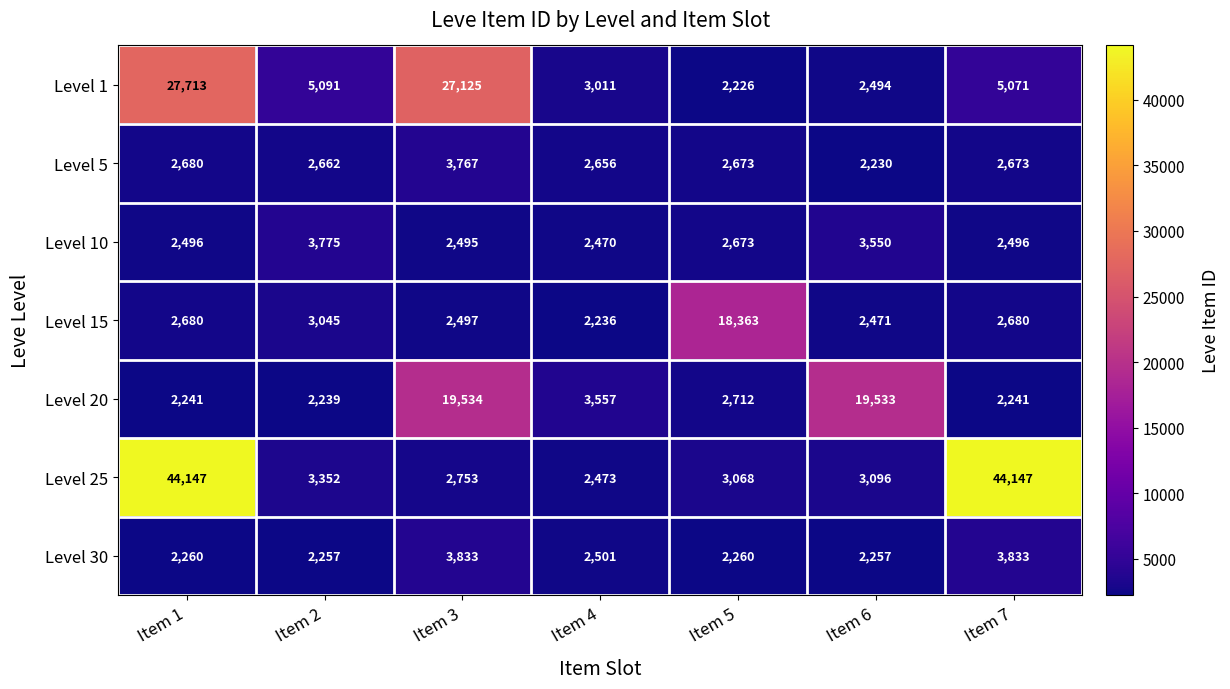

Where does the Level 20 series first go above 2712?

Item 3